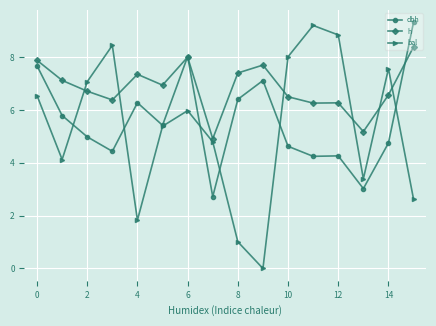

Which series ends up on top after the final intersection of dbh and h?

dbh